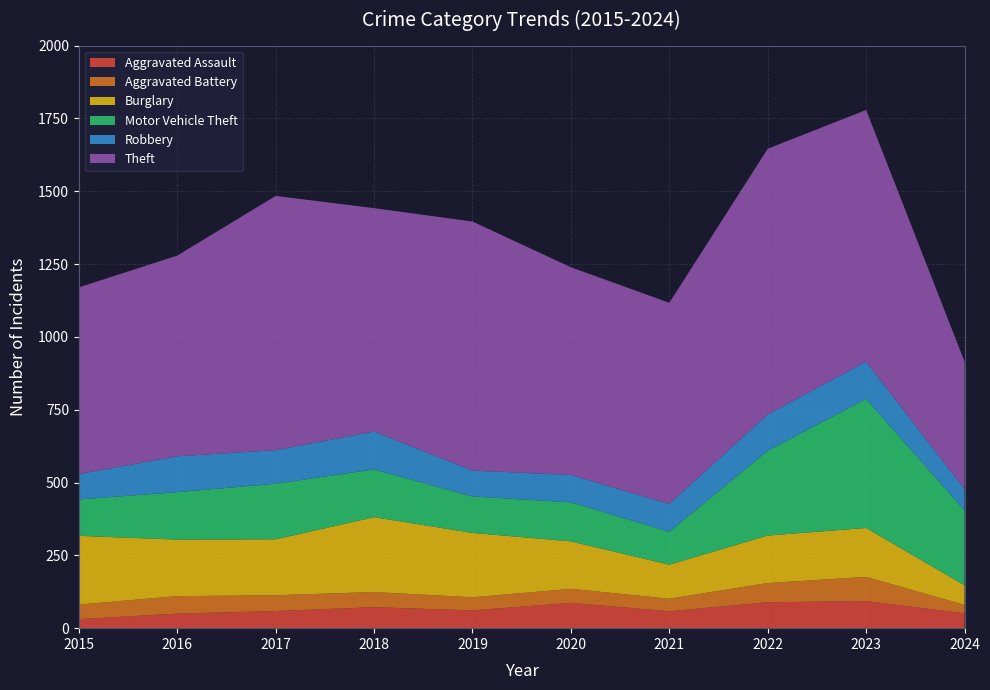

Reading left to right, list all the values displayed in this chart.

Aggravated Assault: 31	50	59	72	61	87	58	89	93	51
Aggravated Battery: 50	60	54	52	45	48	43	66	83	29
Burglary: 236	194	192	257	221	163	117	163	168	67
Motor Vehicle Theft: 125	163	191	164	125	134	113	291	443	257
Robbery: 87	123	115	130	89	94	95	125	128	73
Theft: 641	689	873	767	855	713	691	912	864	438